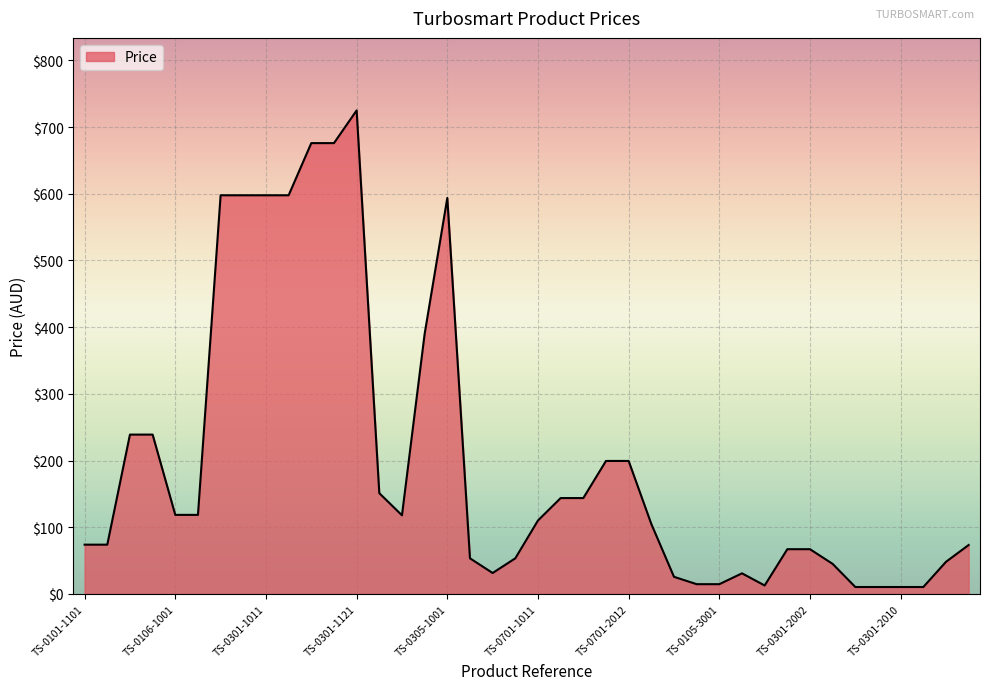

What is the maximum value shown in the chart?

725.0